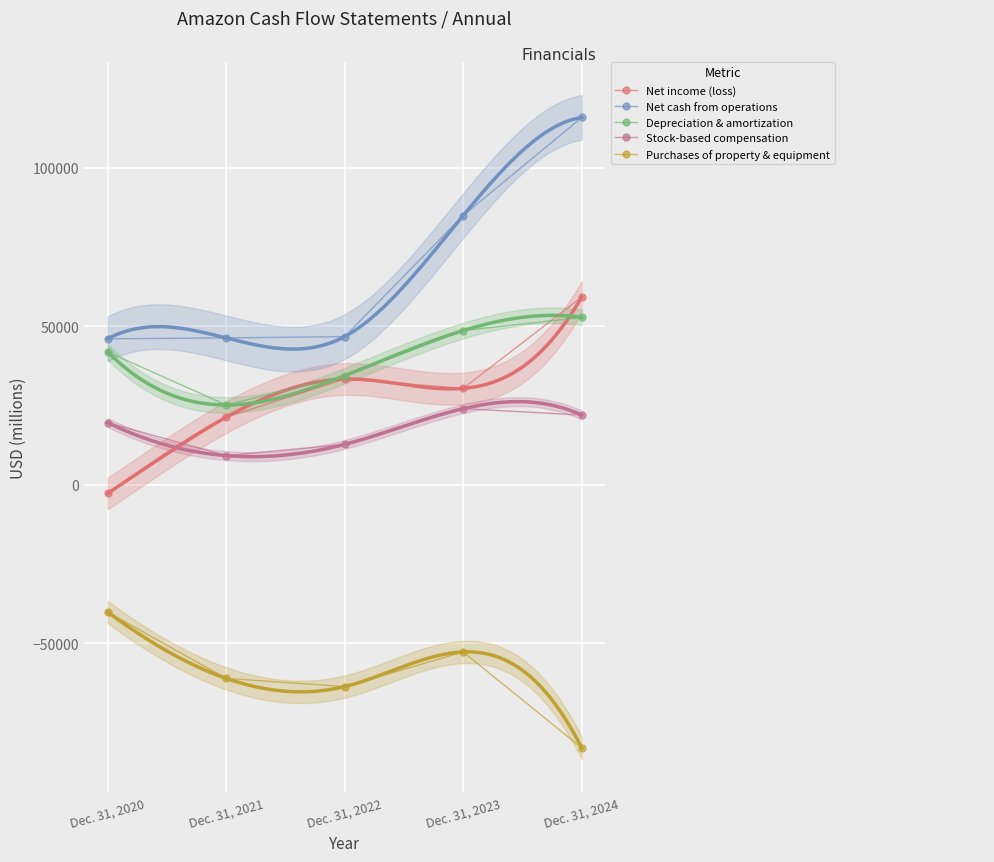

Reading left to right, transcribe all the data shown in this chart.

Net income (loss): -2722	21331	33364	30425	59248
Net cash from operations: 46064	46327	46752	84946	115877
Depreciation & amortization: 41921	25180	34433	48663	52795
Stock-based compensation: 19621	9208	12757	24023	22011
Purchases of property & equipment: -40140	-61053	-63645	-52729	-82999